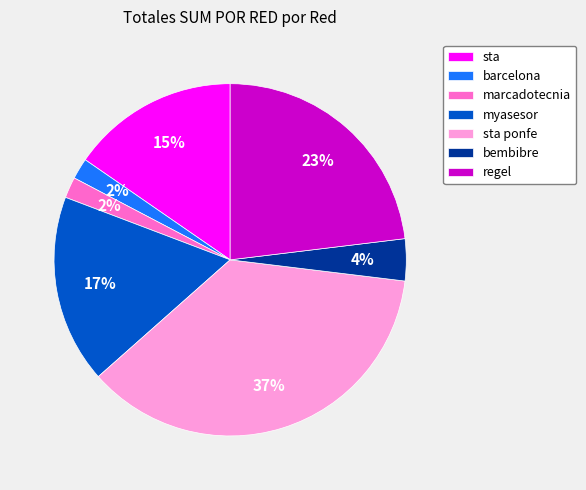

The sta slice represents 15% of the pie. True or false?

True